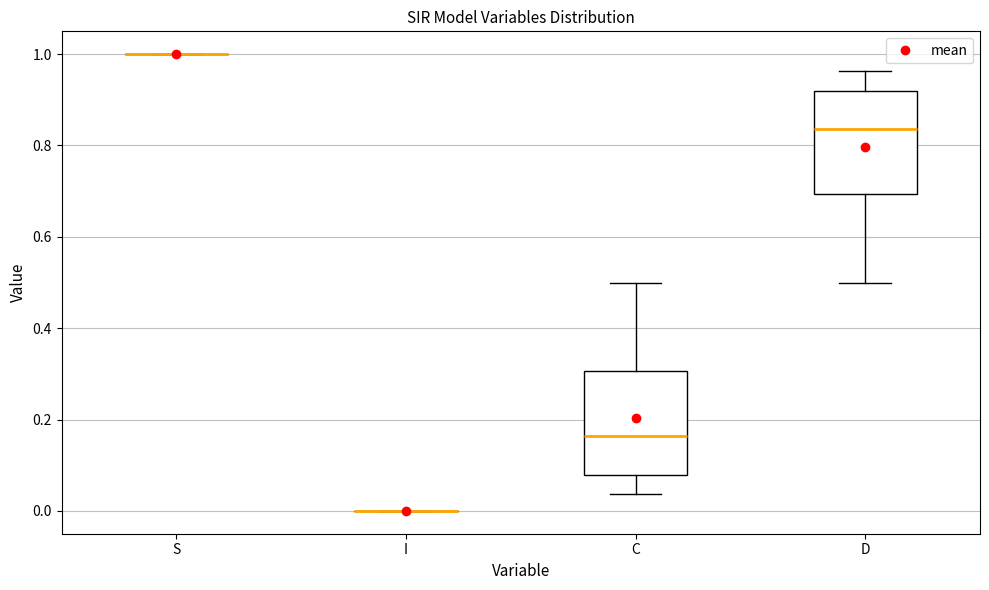

Reading left to right, read every box against the y-axis: the position of its median line, the range the box covers, and the ends of its whiskers. The values are not printed on the chart, so give them approximately, as read against the axis.

S: box collapsed to a line at 1.00, whiskers 1.00 to 1.00
I: box collapsed to a line at 0.00, whiskers 0.00 to 0.00
C: median 0.16, box 0.08 to 0.30, whiskers 0.04 to 0.50
D: median 0.84, box 0.70 to 0.92, whiskers 0.50 to 0.96